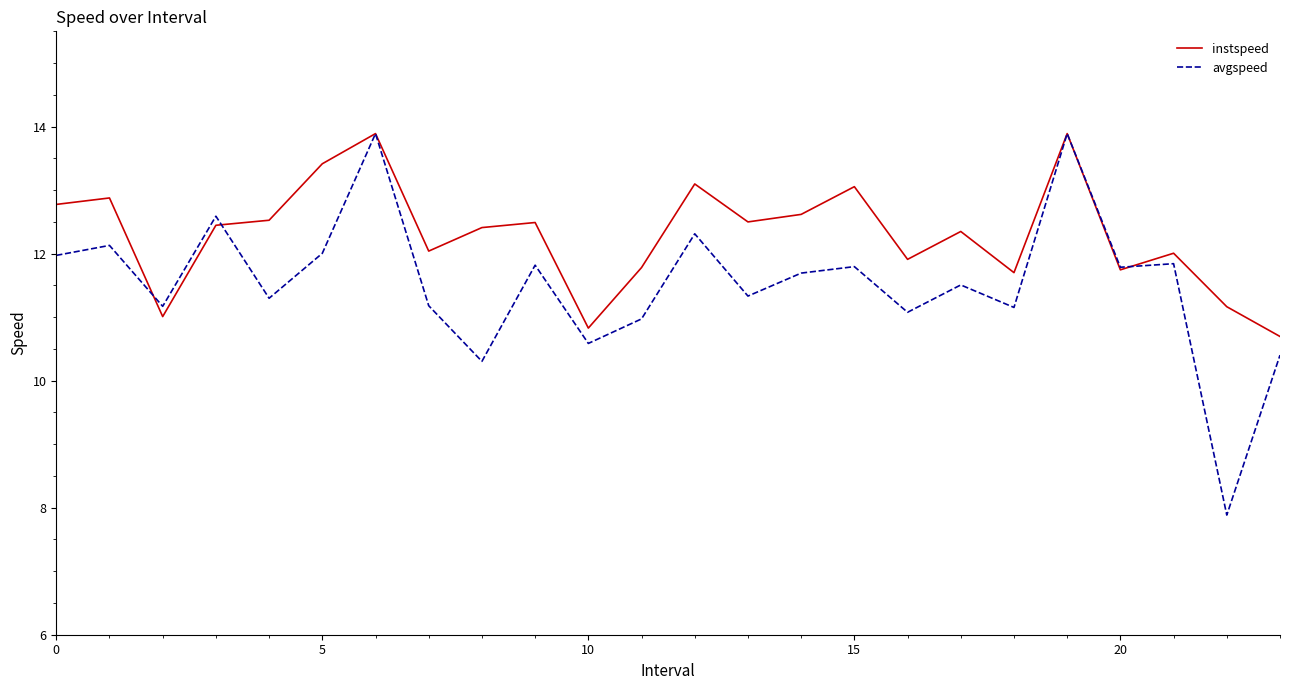

True or false: instspeed and avgspeed intersect in this chart.

True